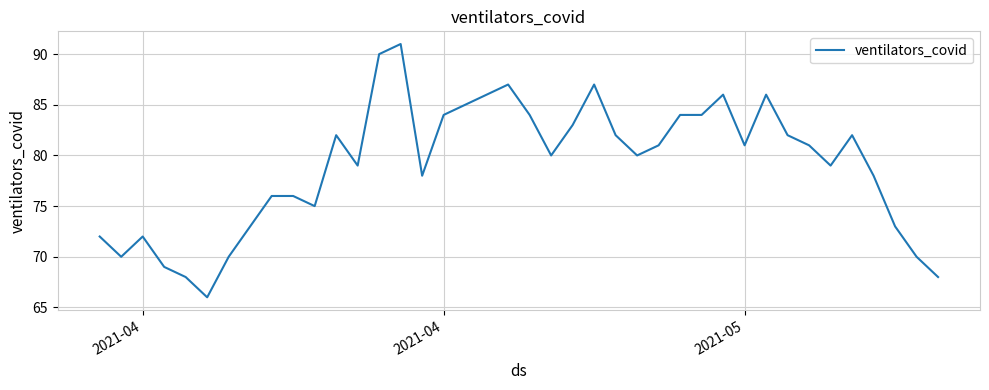

What is the sum of all values?

3160